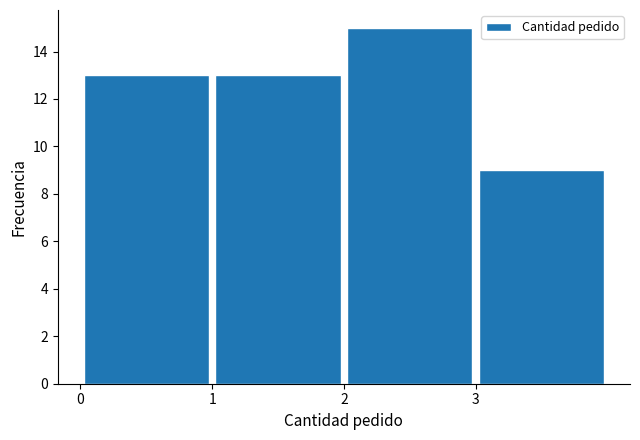

Reading left to right, transcribe this chart: for each bar, give the range it covers on the x-axis and its height. The values are not printed on the chart, so give them approximately, as read against the axis.

0 to 1: 13
1 to 2: 13
2 to 3: 15
3 to 4: 9